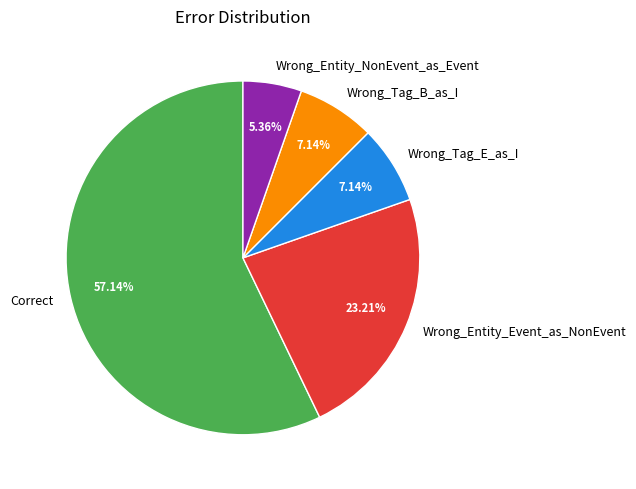

To the nearest percent, what is the average slice percentage?

20%